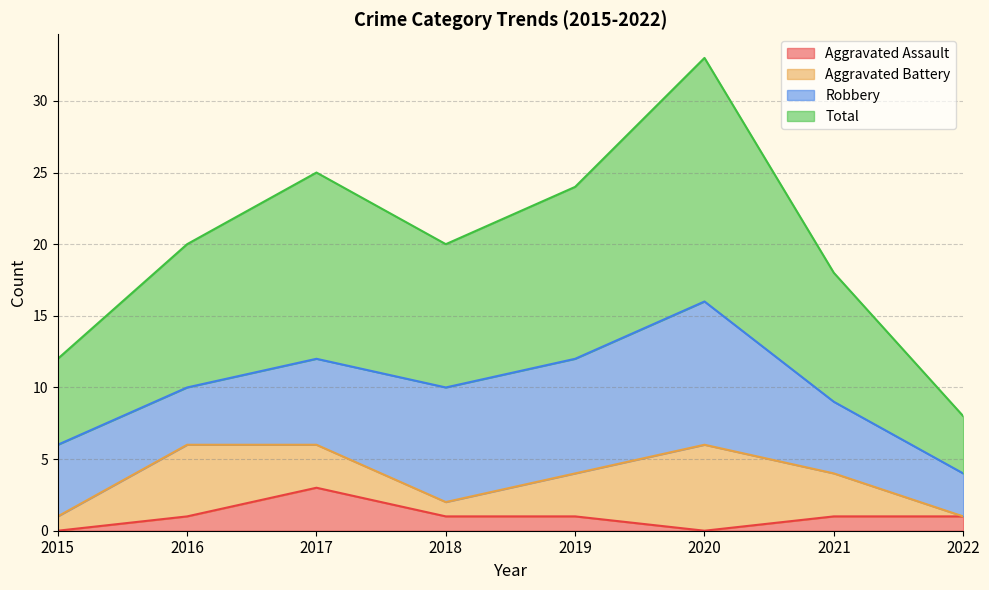

Where do Aggravated Assault (line) and Aggravated Battery (line) first cross each other?

2021 and 2022